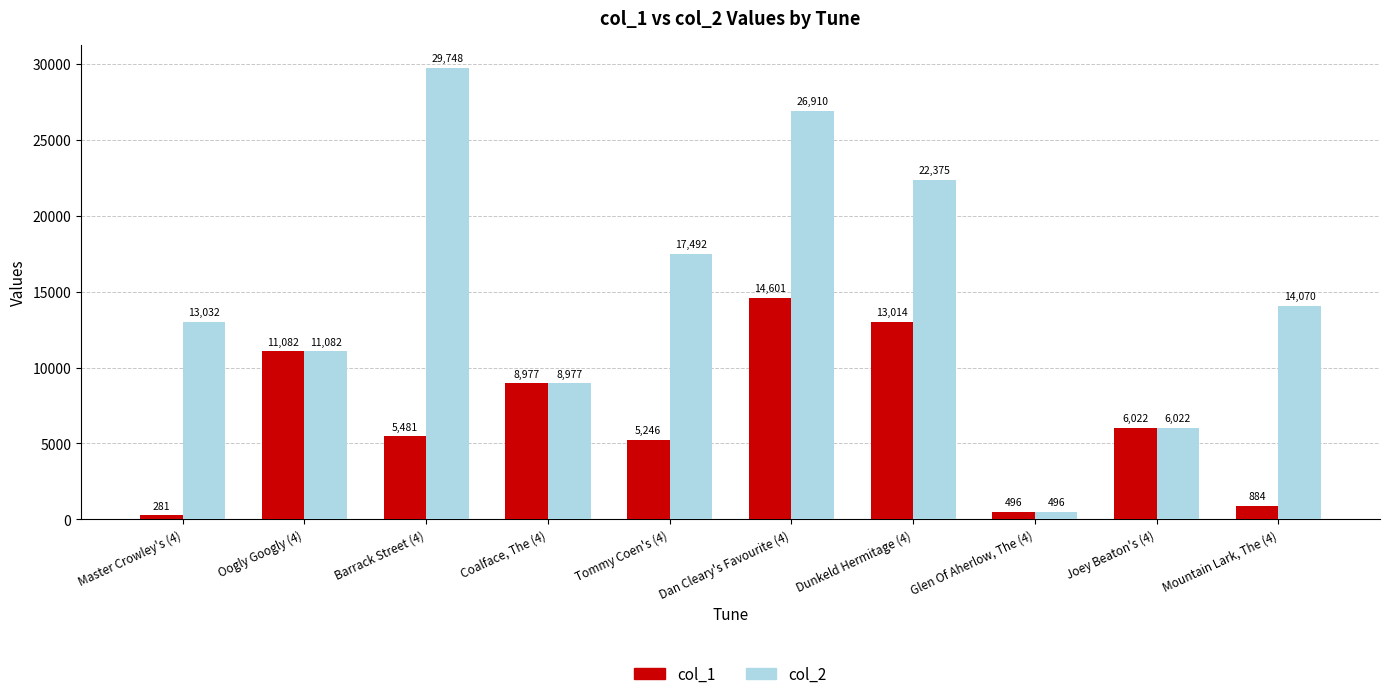

Which series has the largest total across all categories?

col_2